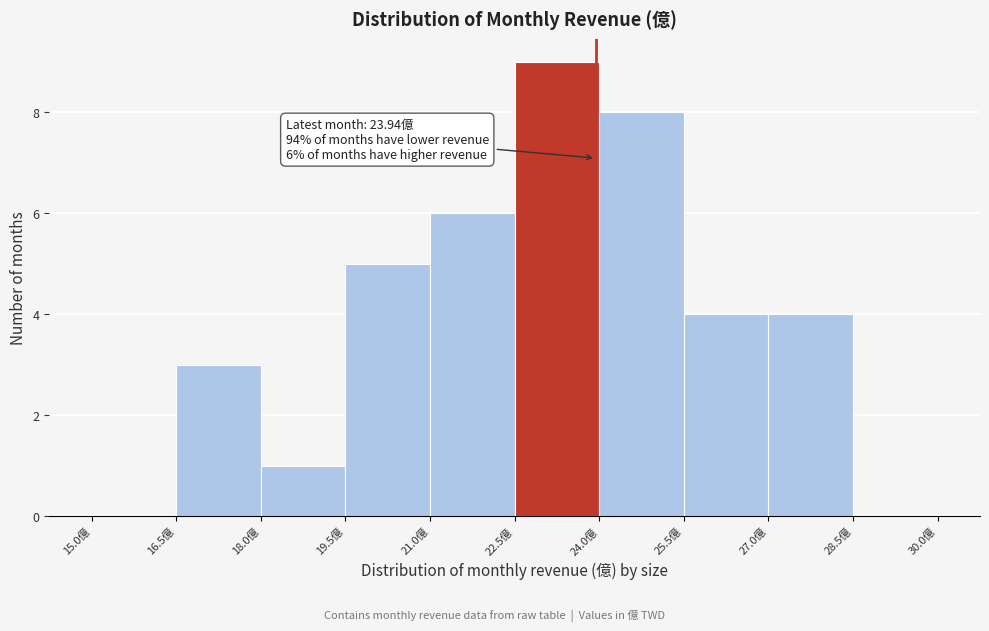

Over which range of the x-axis is the bar tallest?

22.5 to 24.0